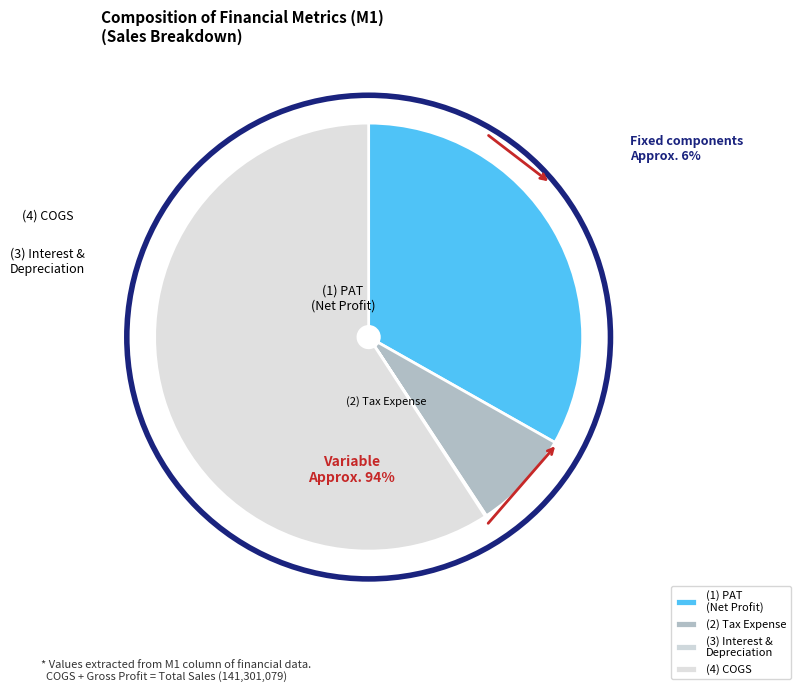

Does Interest Expenses represent more than half of the total?

No